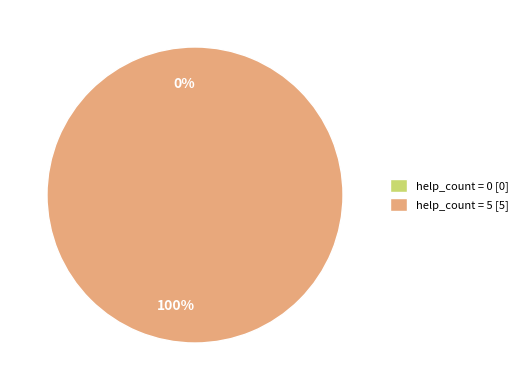

Between 0 and 5, which is larger?

5